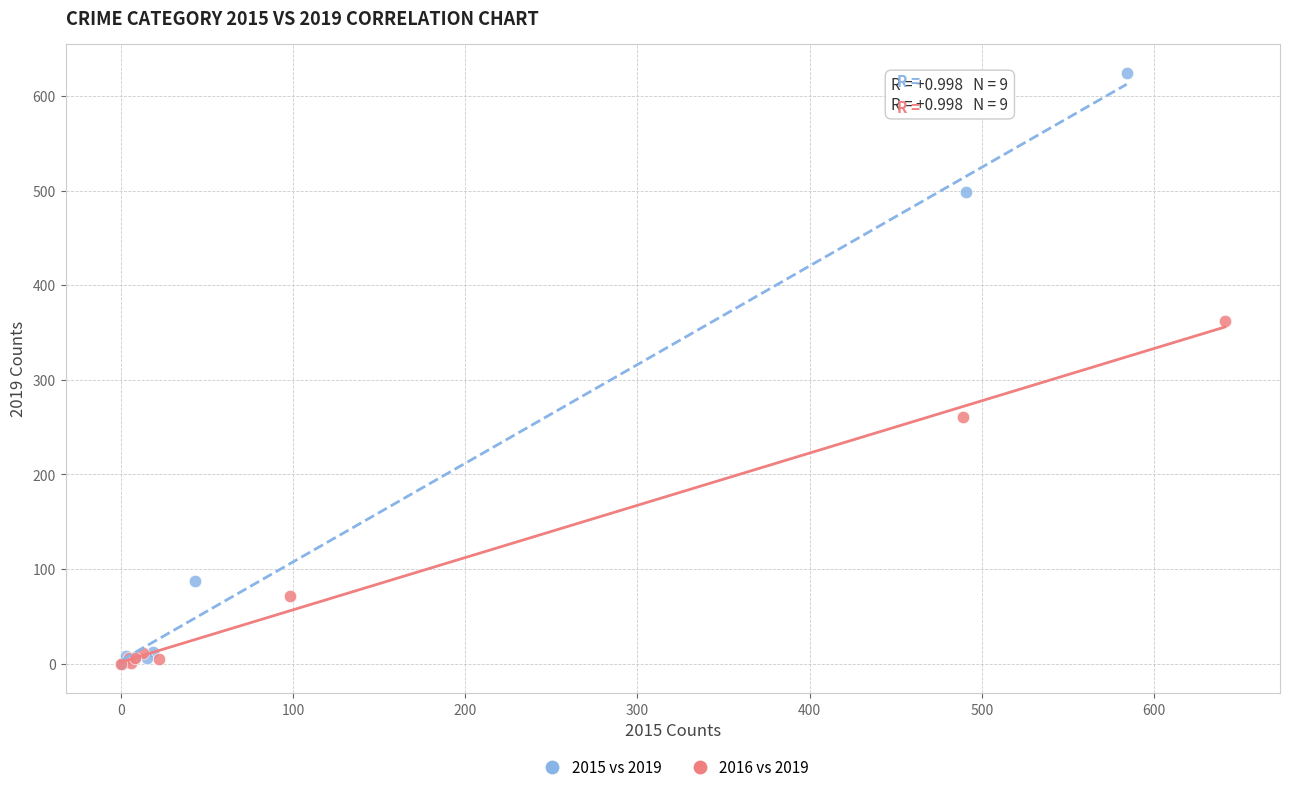

Which series reaches the maximum Y coordinate?

2015 vs 2019